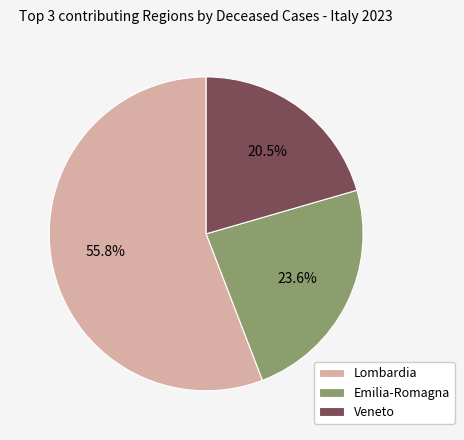

Rank the categories by value from lowest to highest.

Veneto, Emilia-Romagna, Lombardia